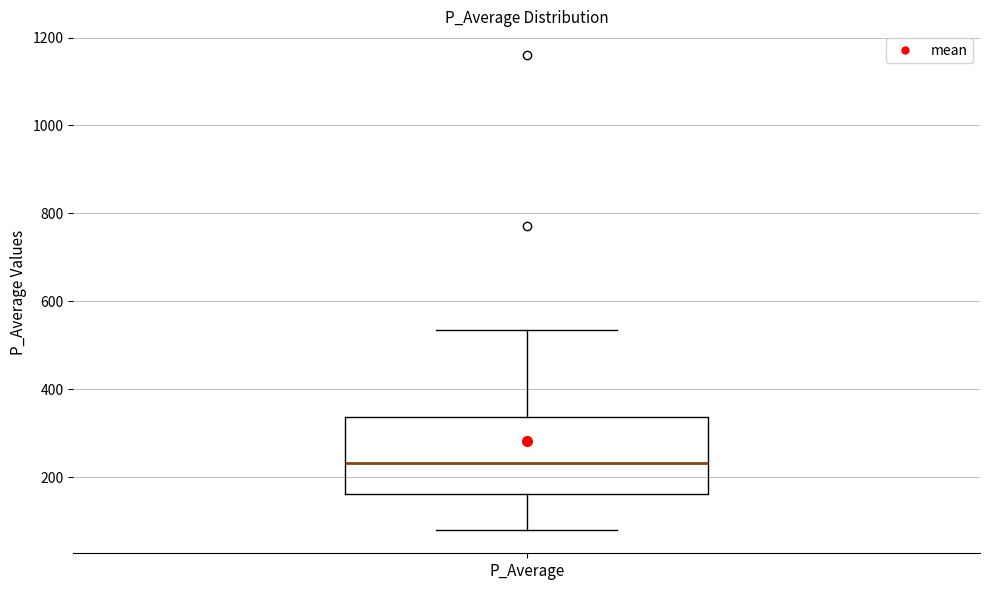

Transcribe this box plot: give where the median line is, the range the box spans, and where the two whiskers end, as read against the y-axis. The values are not printed on the chart, so give them approximately, as read against the axis.

median 240, box 160 to 340, whiskers 80 to 540